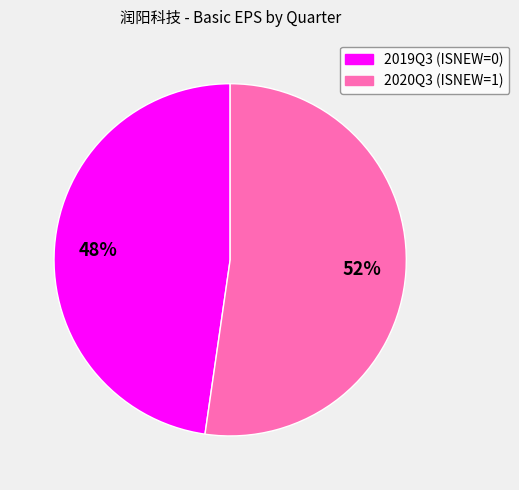

Count the number of slices in the pie.

2